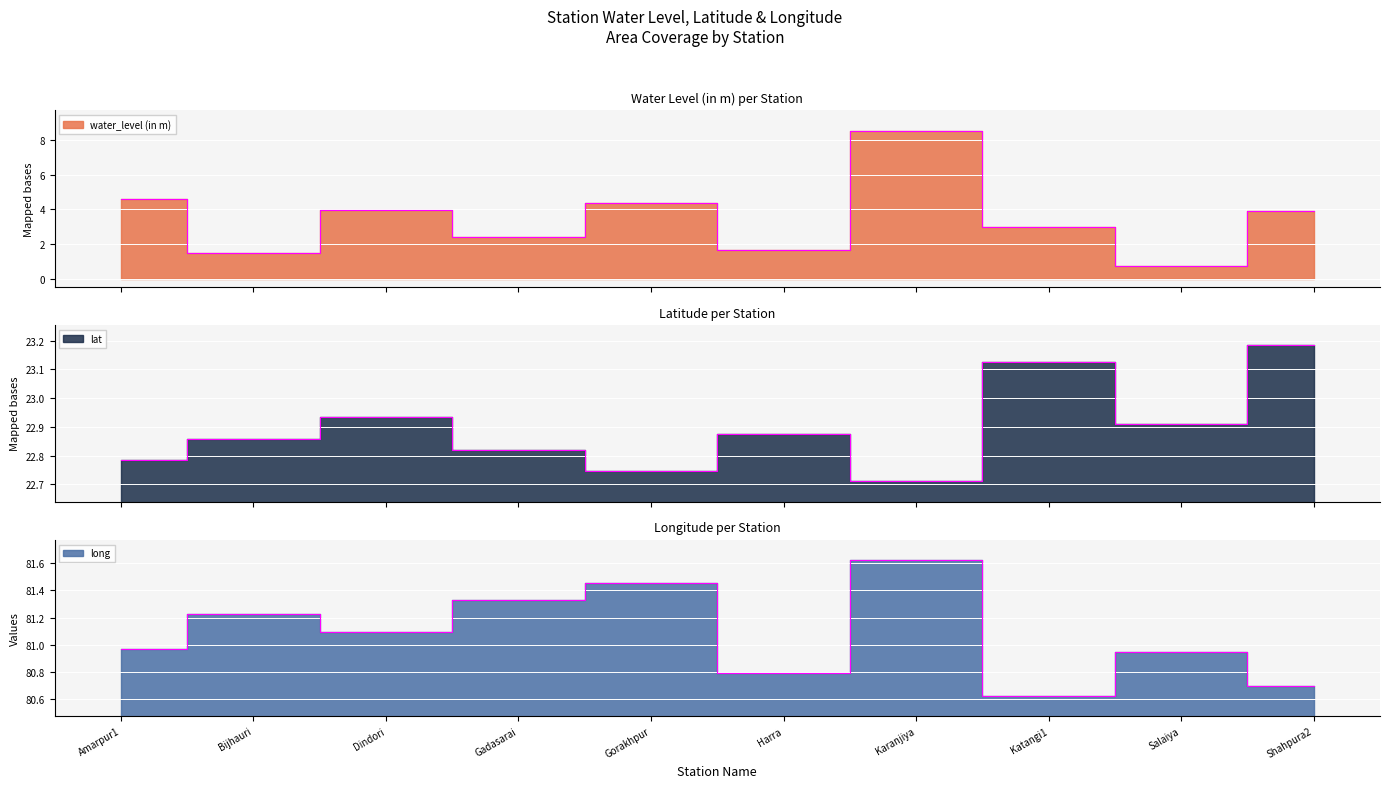

What is the sum of all lat values?

228.9